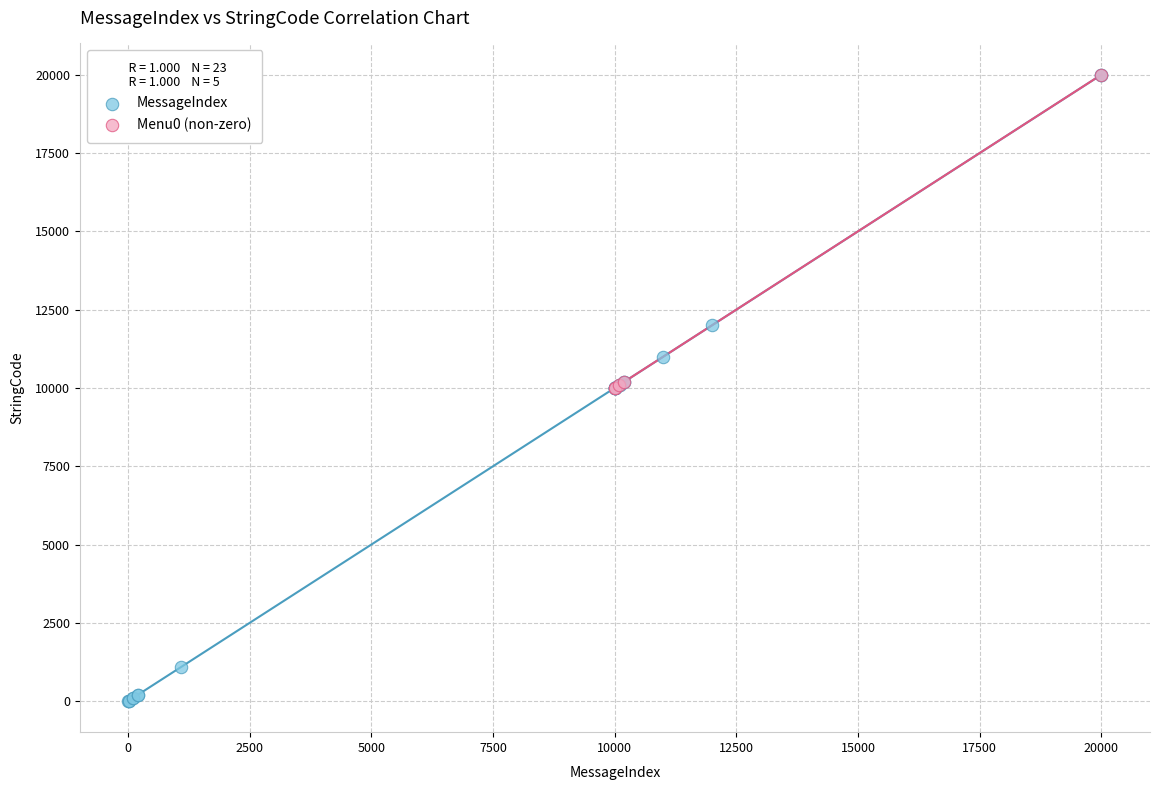

Which series reaches the minimum Y coordinate?

MessageIndex